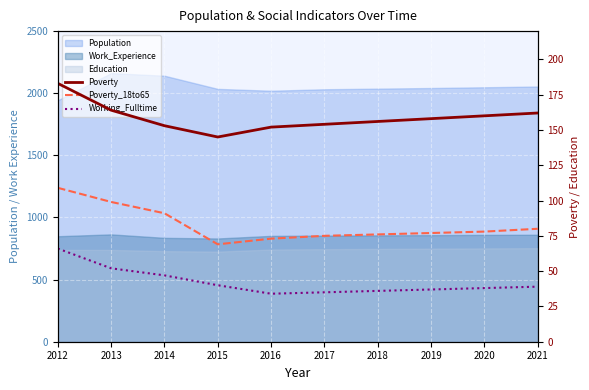

Reading left to right, extract all data points from this chart.

Poverty: 183	164	153	145	152	154	156	158	160	162
Poverty_18to65: 109	99	91	69	73	75	76	77	78	80
Working_Fulltime: 66	52	47	40	34	35	36	37	38	39